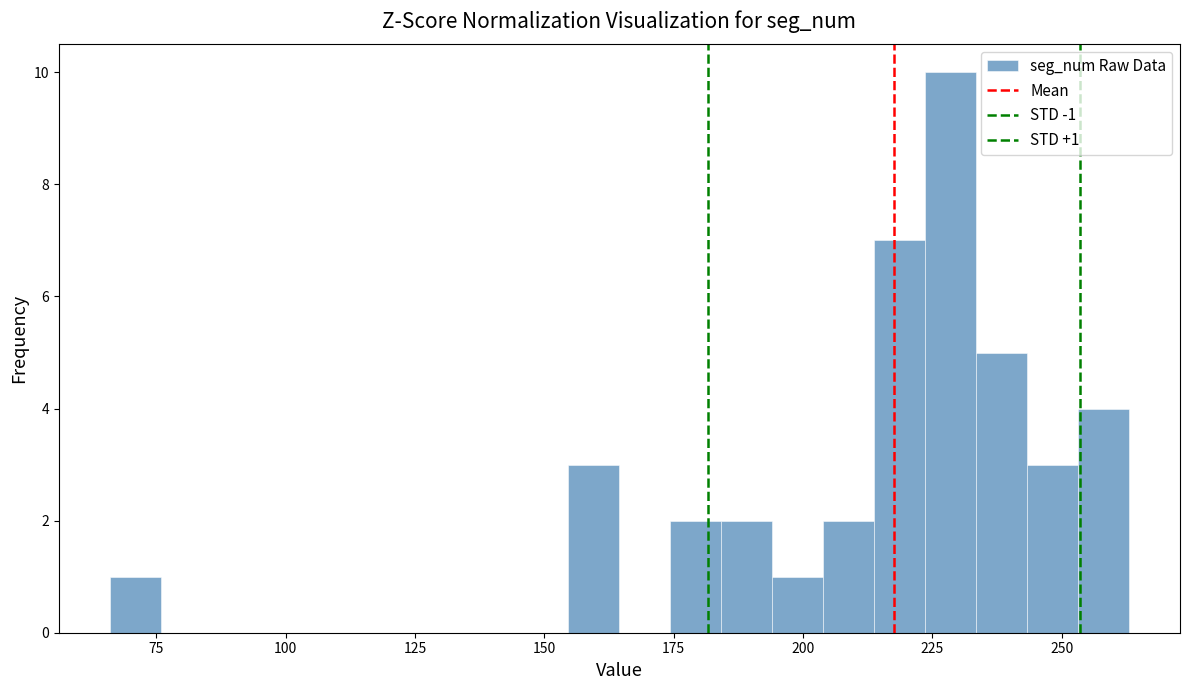

Around what value on the x-axis is the tallest bar? Give the approximate position of its centre, as read against the axis.

230